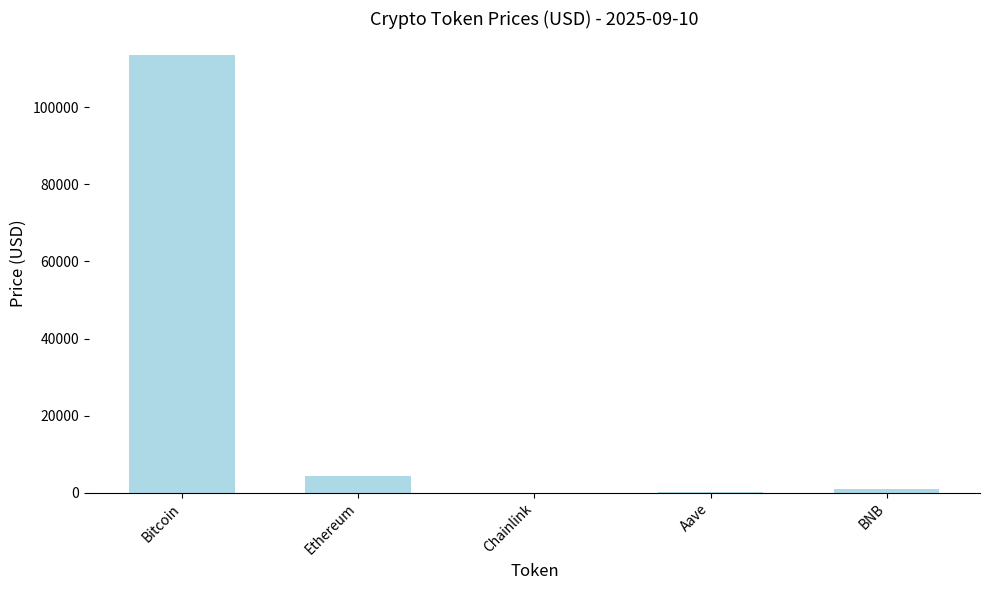

The chart shows a value of 197379.9 at Bitcoin. True or false?

False